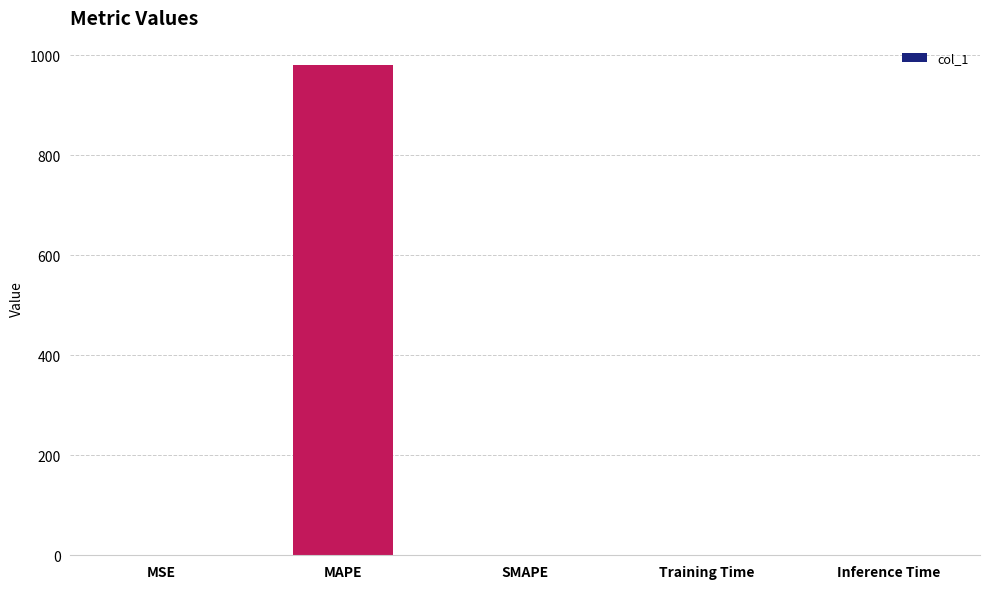

What is the sum of all values?

980.8